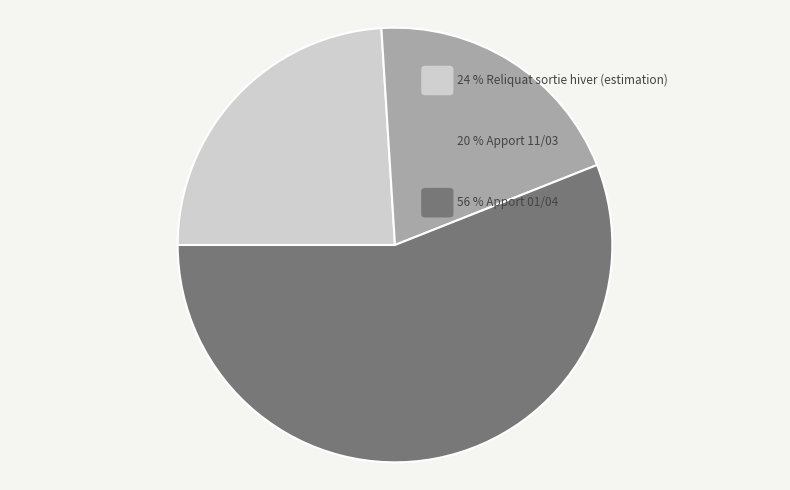

What is the largest slice in the pie chart?

Apport 01/04